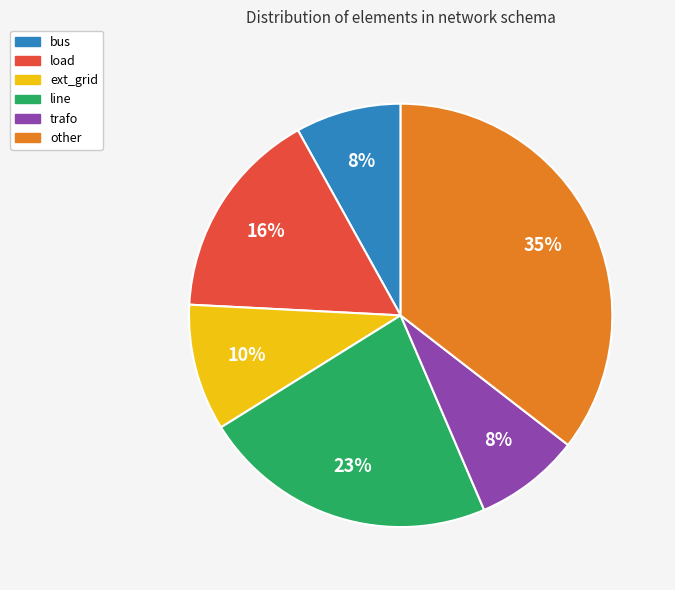

How many segments does this pie chart have?

6